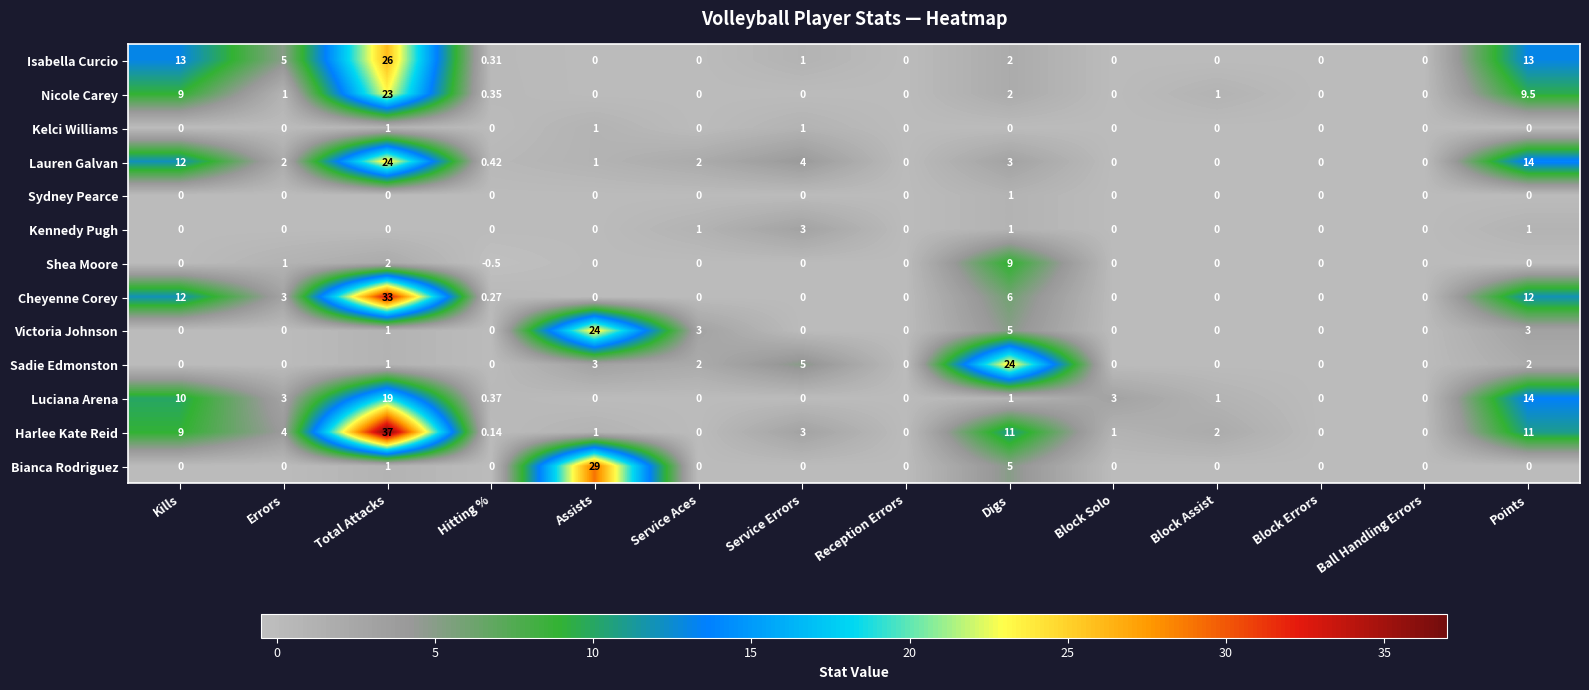

Where is Bianca Rodriguez nearest to the value 14?

Digs